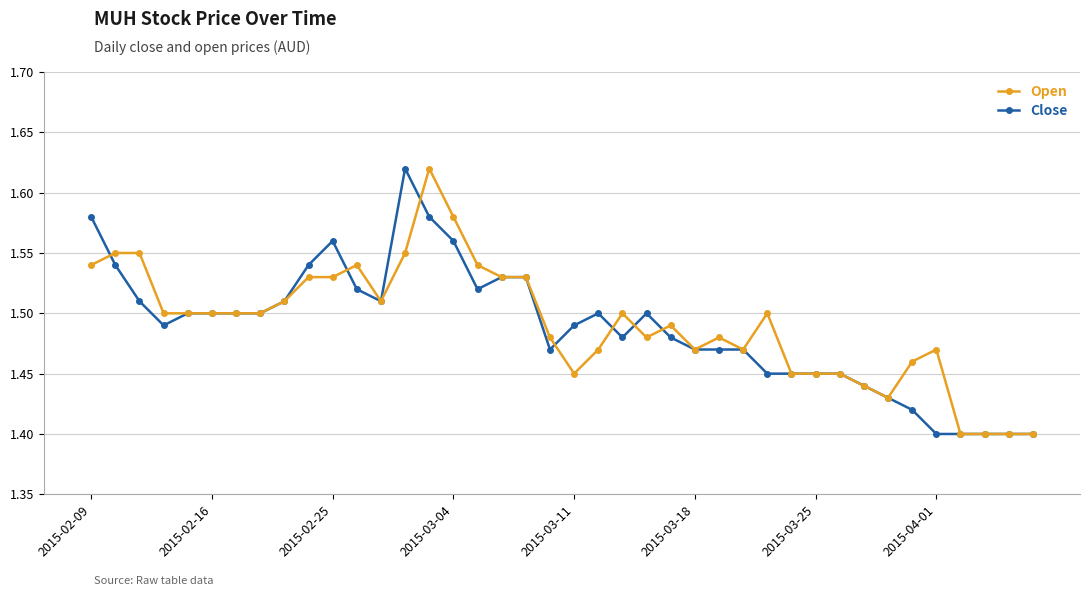

True or false: Close and Open intersect in this chart.

True